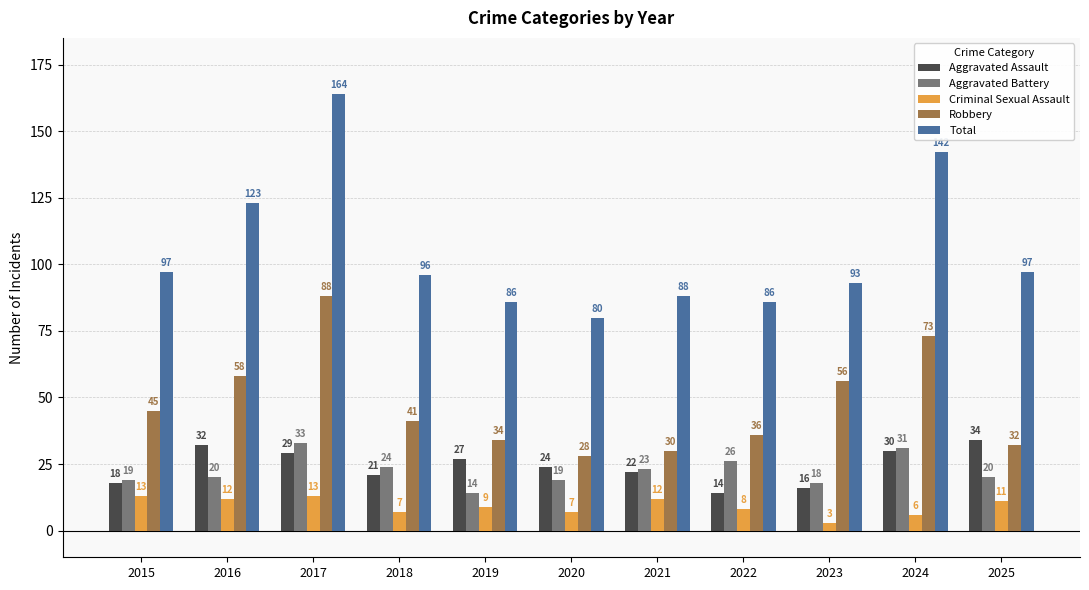

What is the sum of all Robbery values?

521